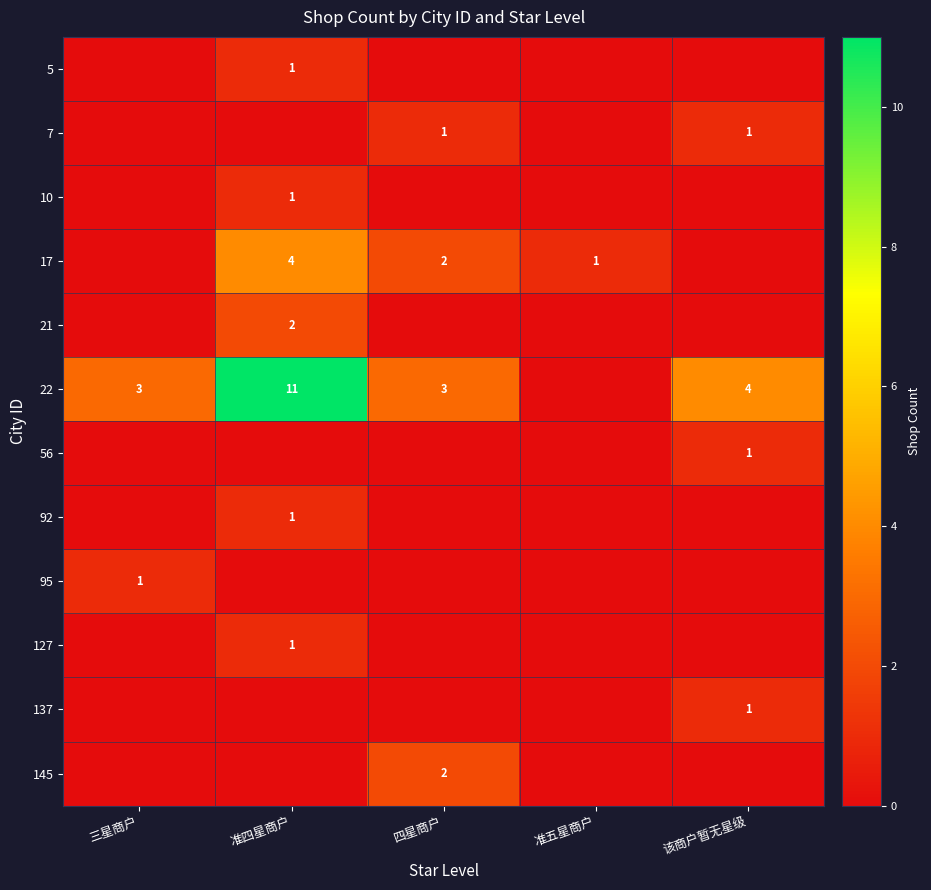

The 22 series shows 7 at 准四星商户. True or false?

False